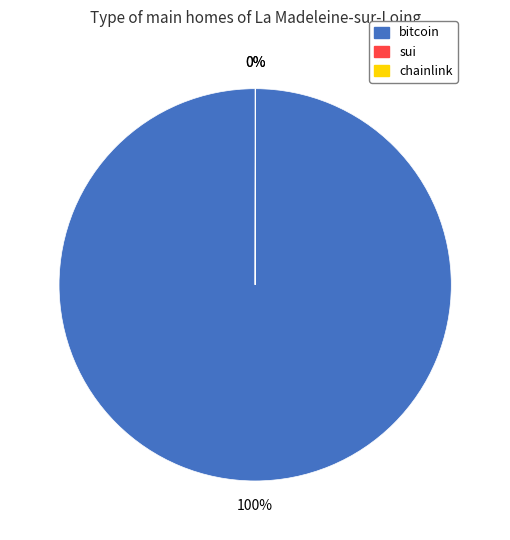

Is bitcoin the majority of the pie?

Yes